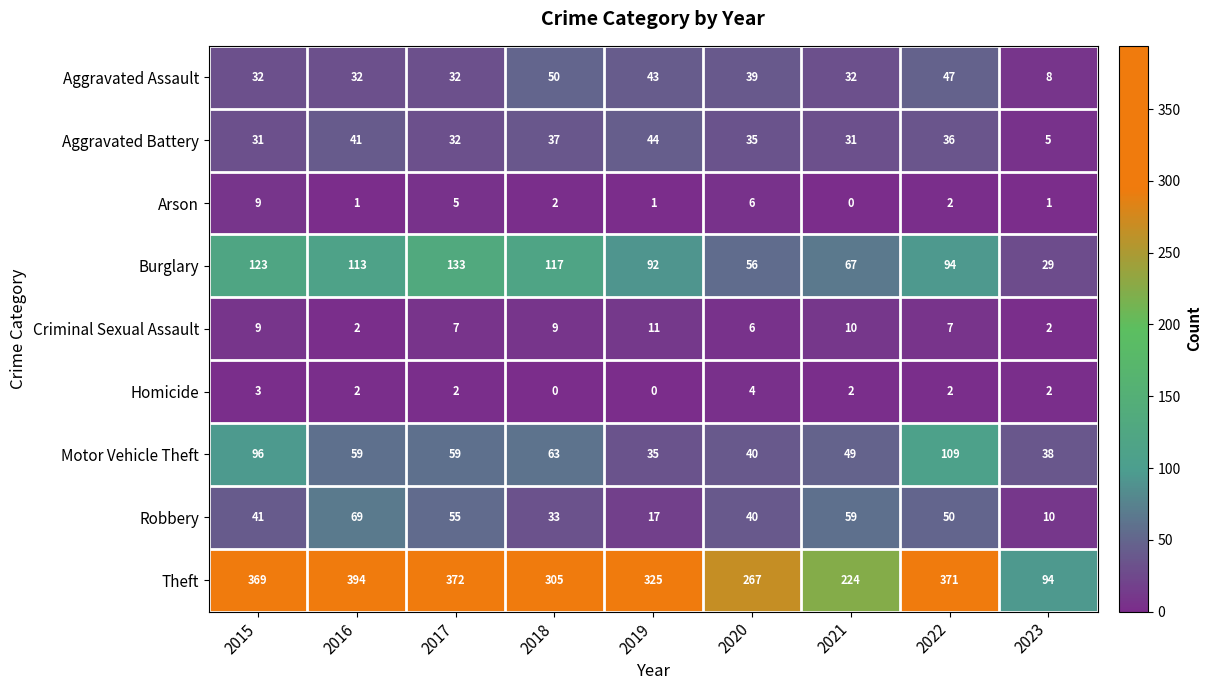

What is the minimum value for Motor Vehicle Theft?

35